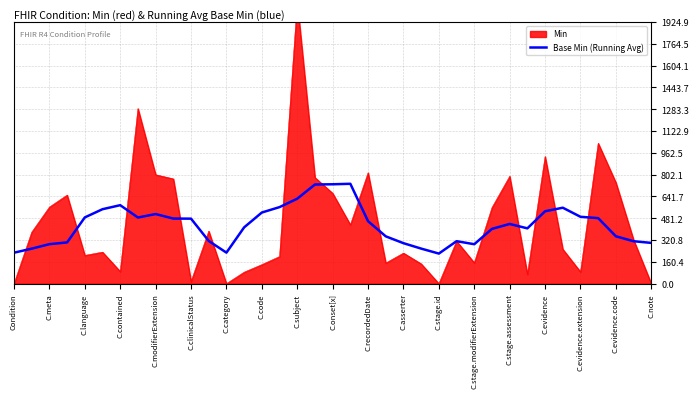

The value at 19 is 735.0. True or false?

True